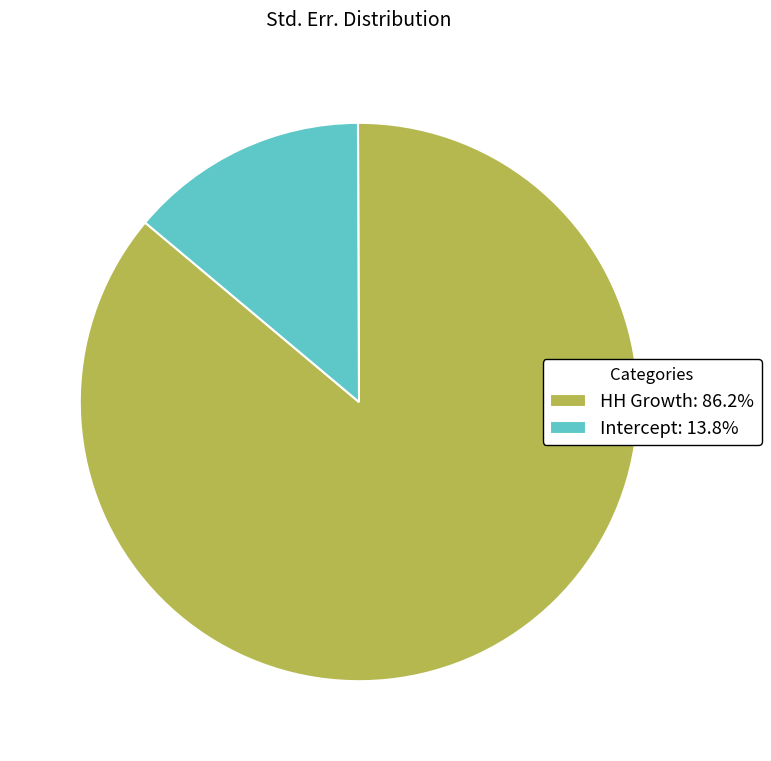

Count the number of slices in the pie.

2